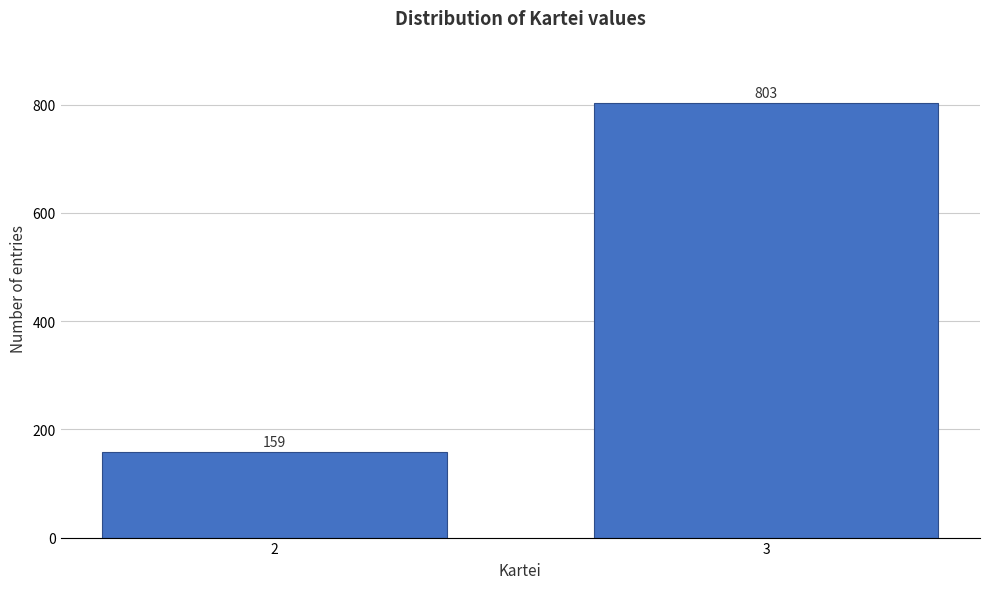

Reading left to right, what are all the values shown in this chart?

159	803